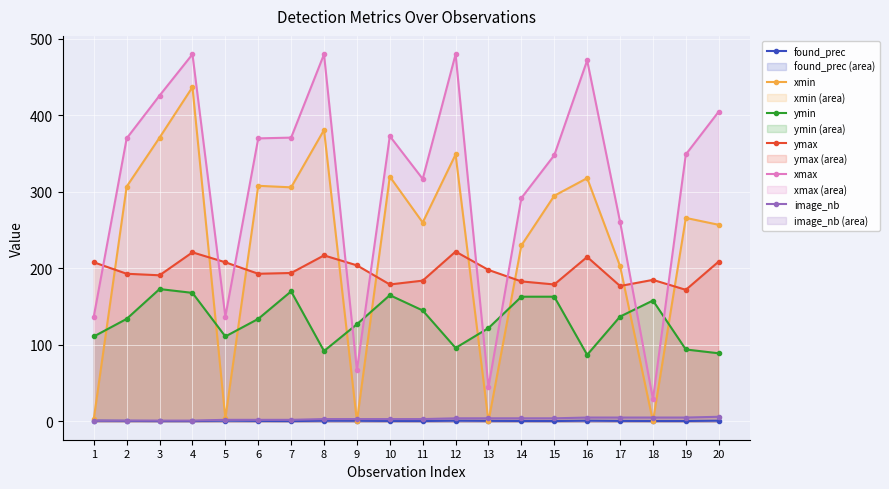

Which series has the largest range (max minus min)?

xmax